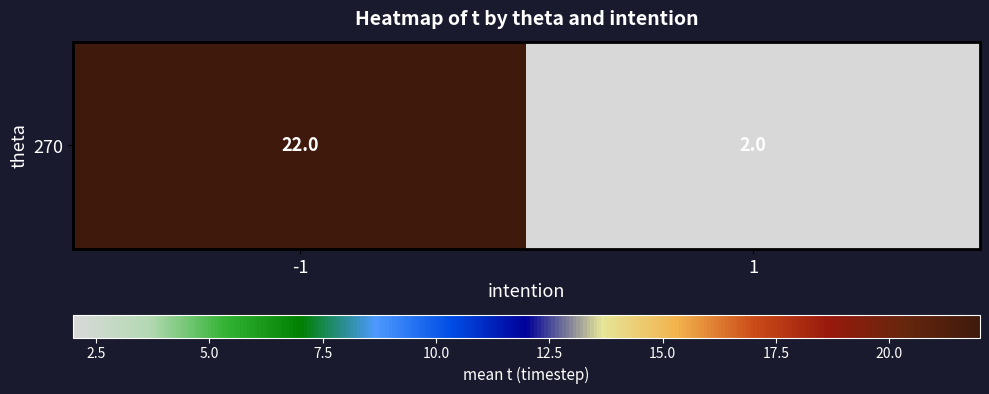

What is the sum of all values?

24